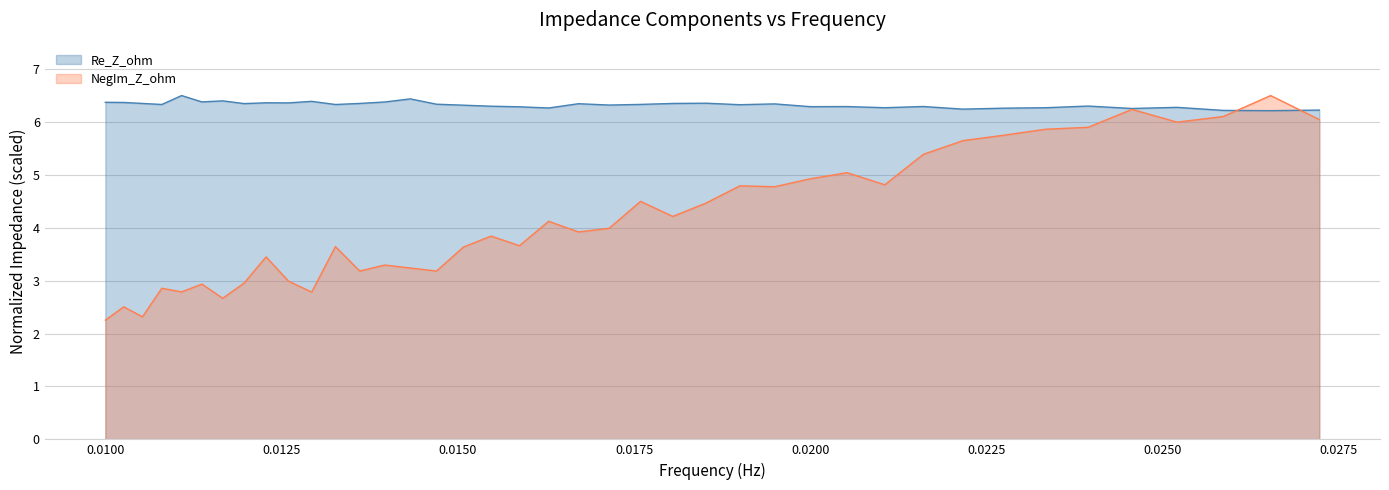

Which series has the widest spread of values?

NegIm_Z_ohm